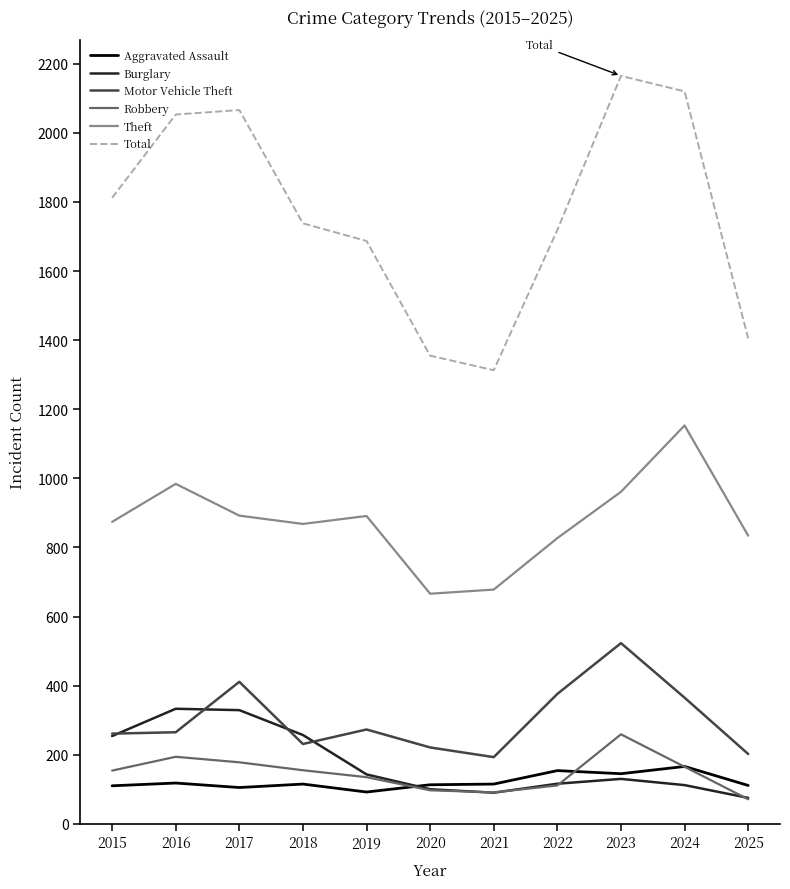

True or false: Motor Vehicle Theft and Aggravated Assault cross at least once.

False